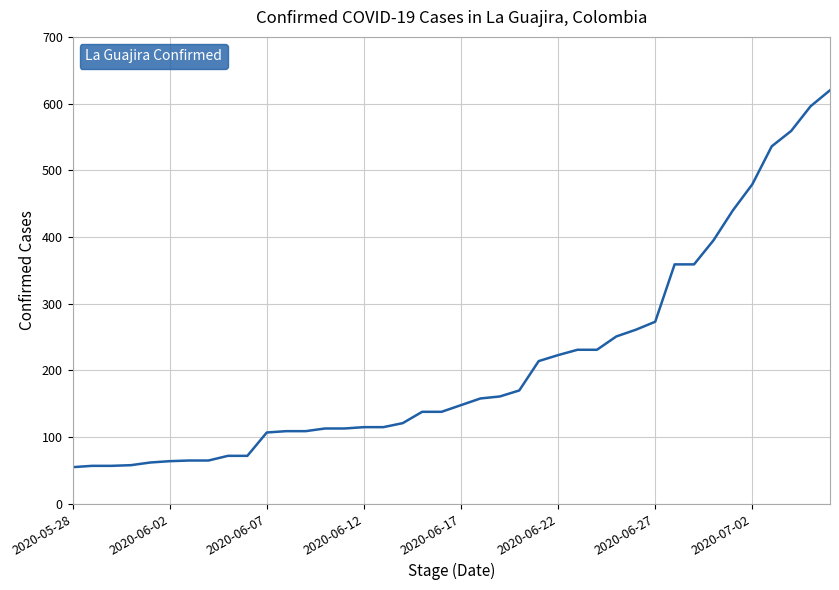

What is the smallest value displayed?

55